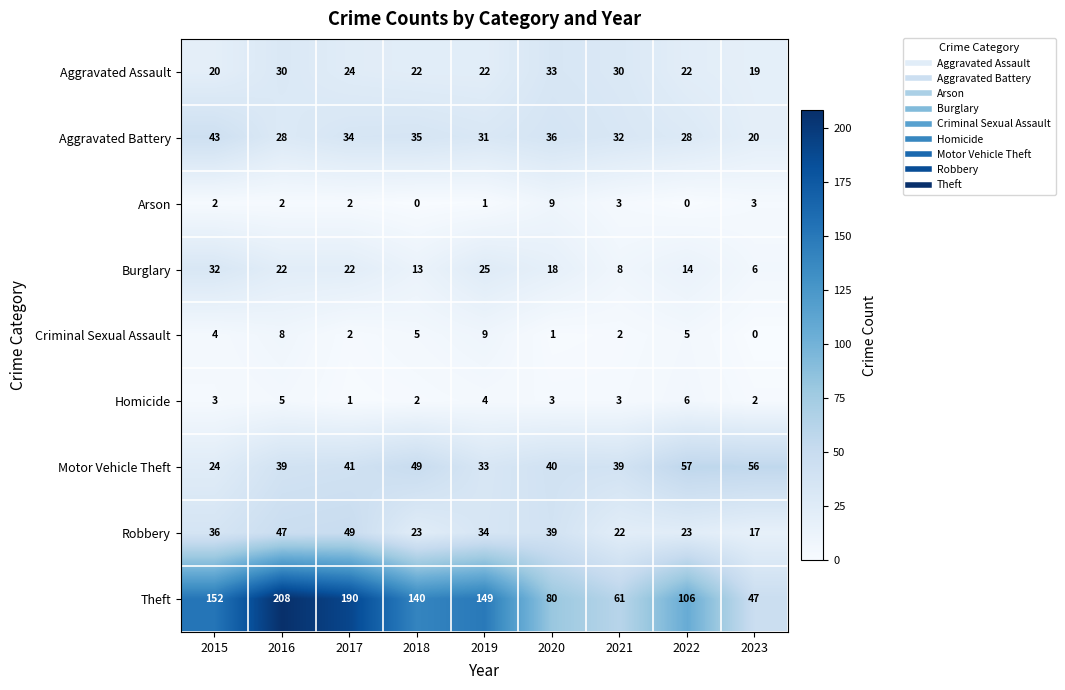

Which label corresponds to the largest value in the chart?

2016